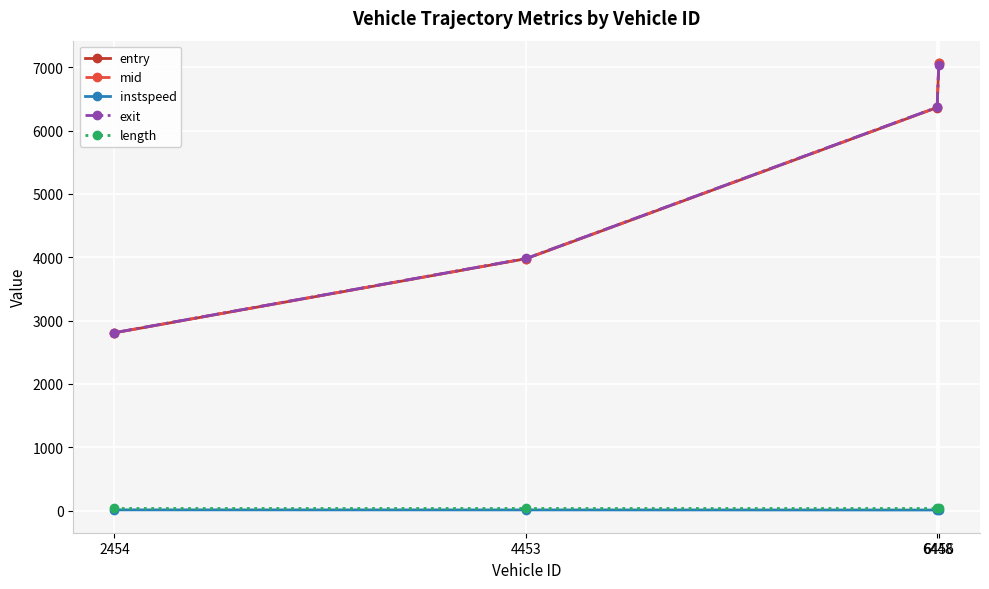

Does the chart display data point markers on the line(s)?

Yes